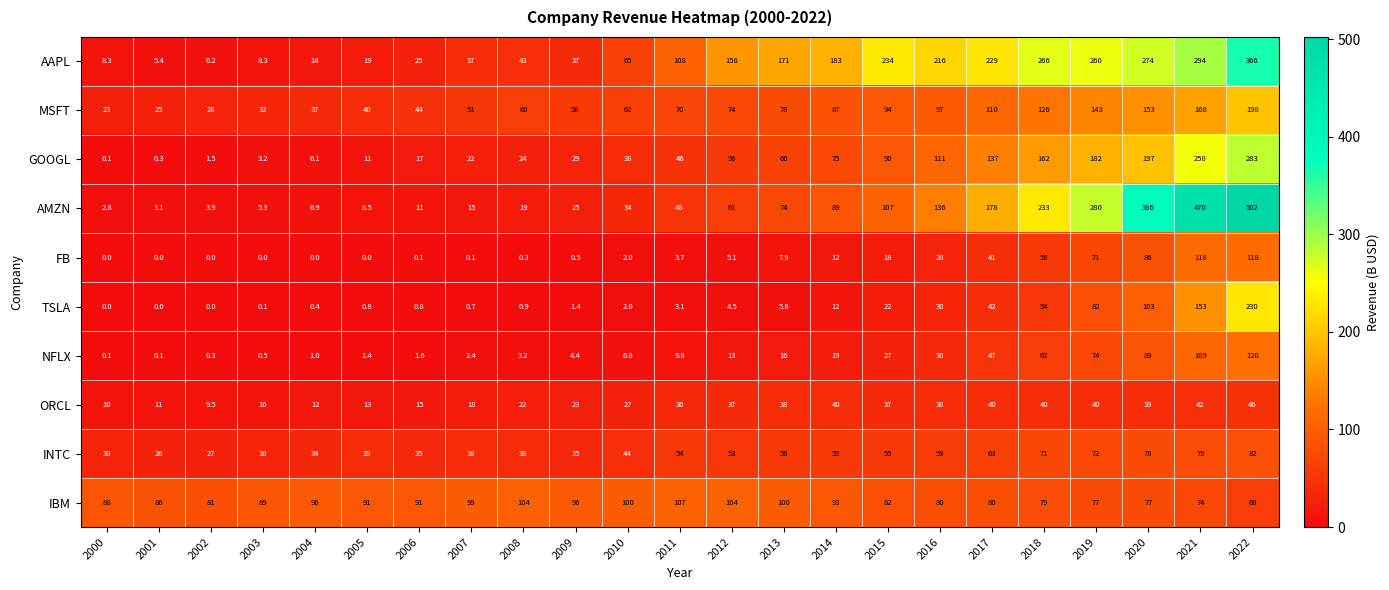

What is the greatest value displayed?

502.0